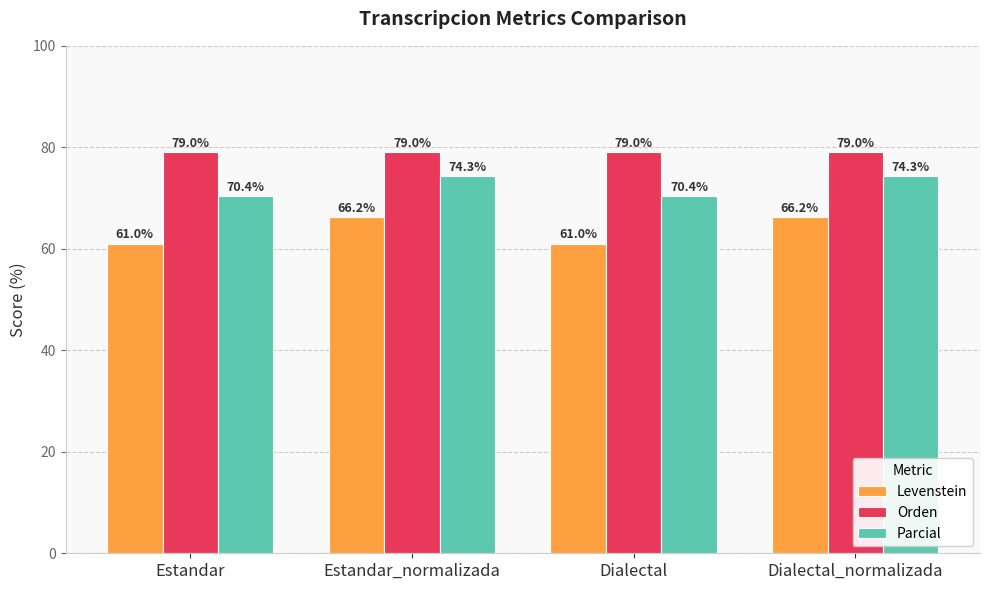

What is the highest value of the Levenstein series?

66.2